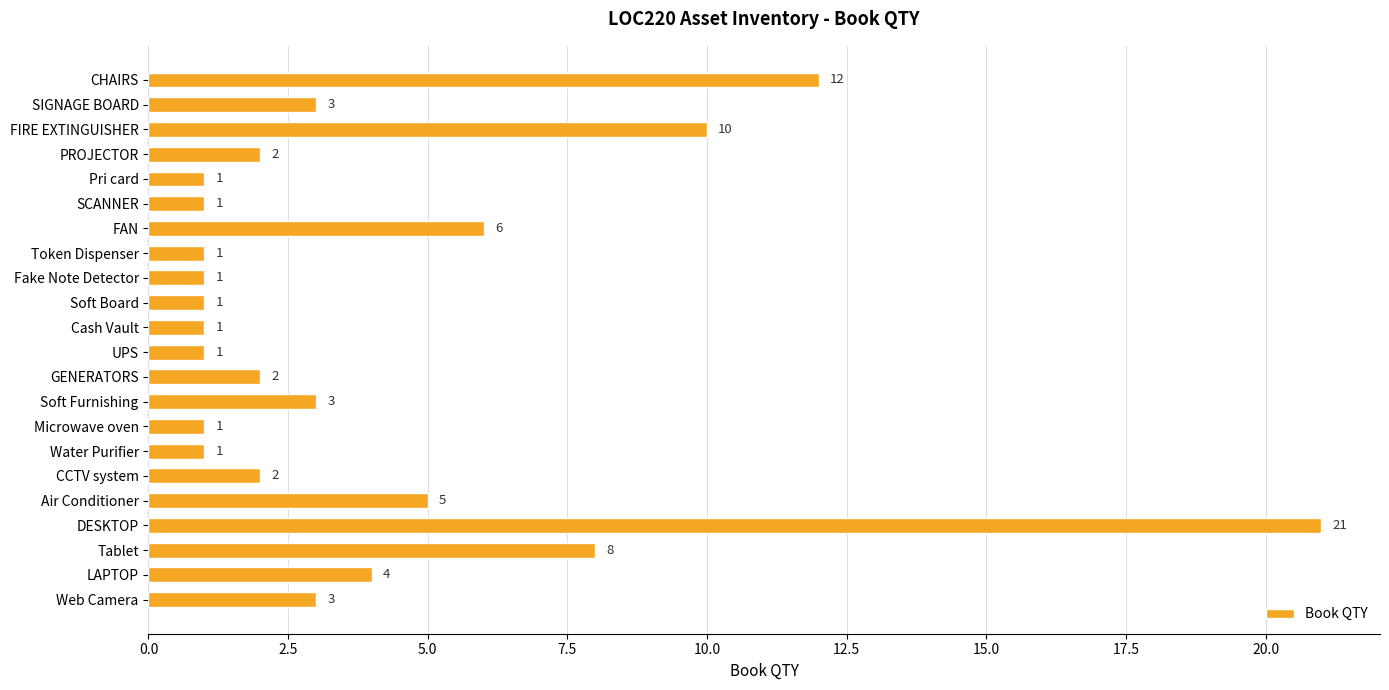

What position from the bottom is UPS?

11